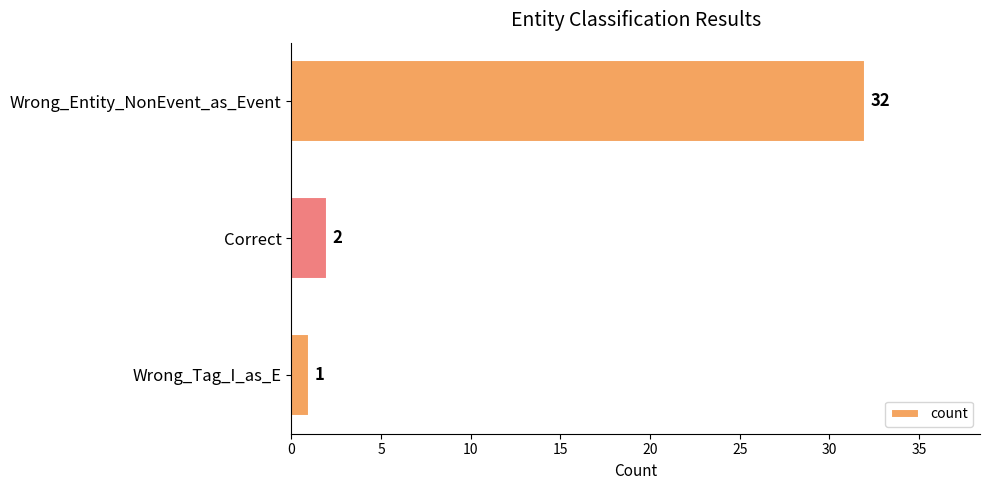

How many bars are there in total?

3